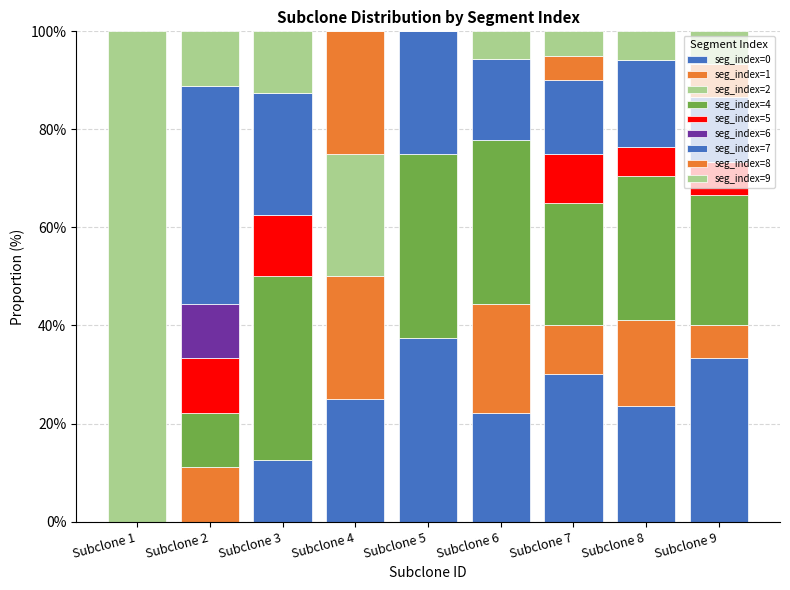

Does the chart contain stacked bars?

Yes